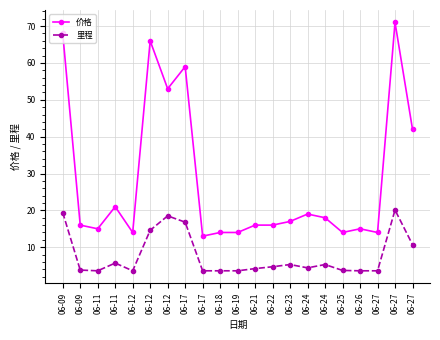

Reading right to left, what are all the values shown in this chart?

价格: 42.0	71.0	14.0	15.0	14.0	18.0	19.0	17.0	16.0	16.0	14.0	14.0	13.0	59.0	53.0	66.0	14.0	21.0	15.0	16.0	68.0
里程: 10.7	20.1	3.6	3.6	3.7	5.3	4.4	5.3	4.7	4.2	3.6	3.6	3.6	16.8	18.5	14.6	3.6	5.7	3.6	3.8	19.4